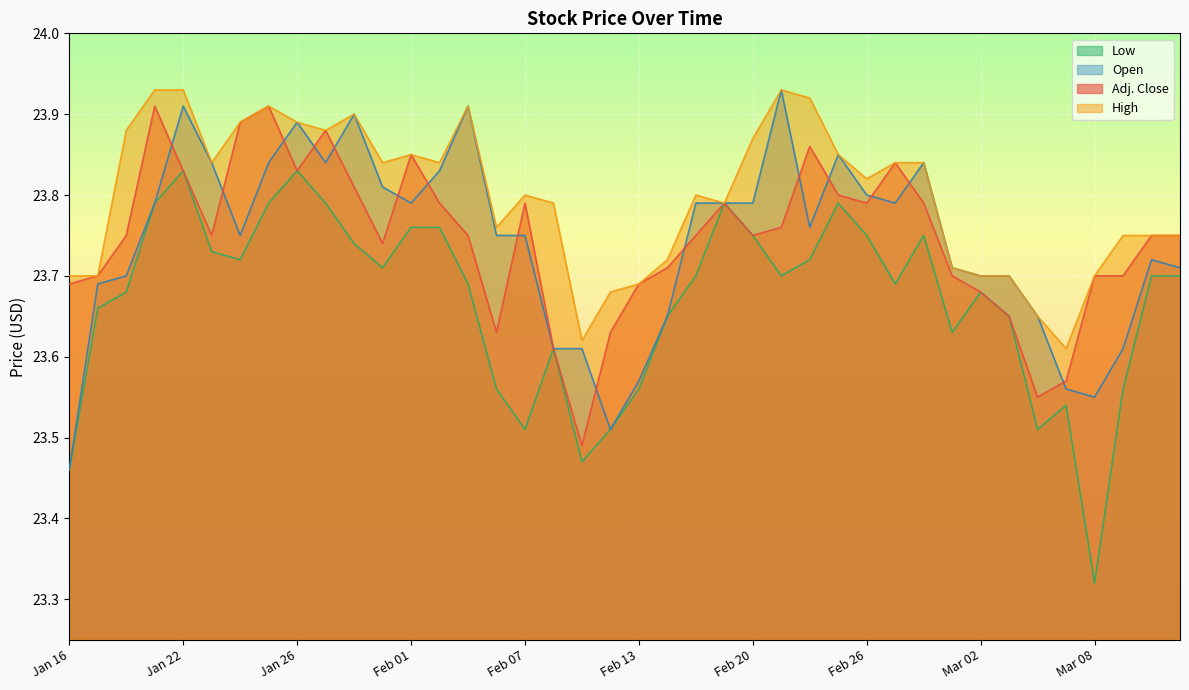

What is the smallest value displayed?

23.3